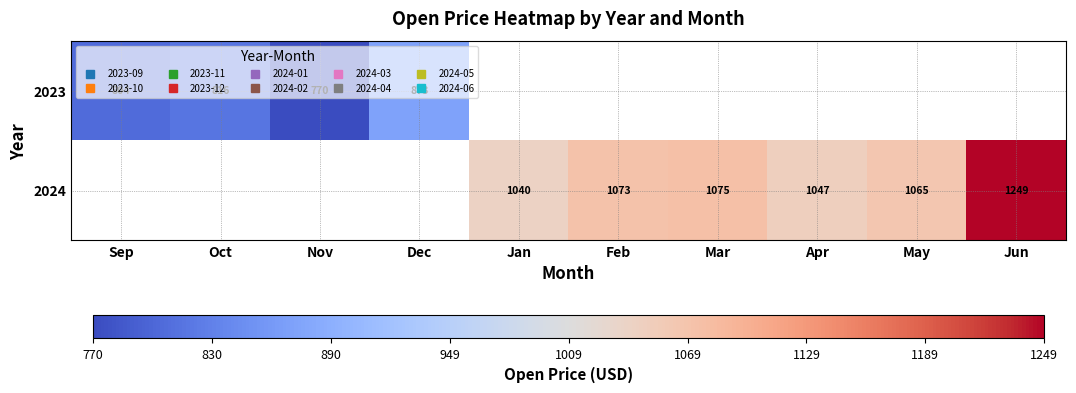

What is the difference between the 2024 values at Mar and Jan?

35.0